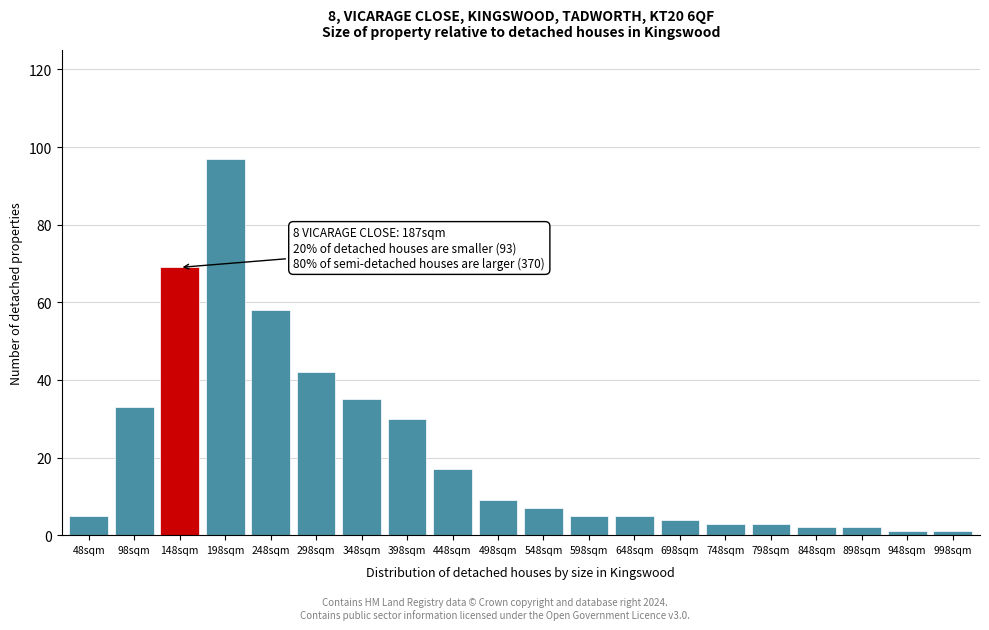

Reading left to right, list all the values displayed in this chart.

5	33	69	97	58	42	35	30	17	9	7	5	5	4	3	3	2	2	1	1